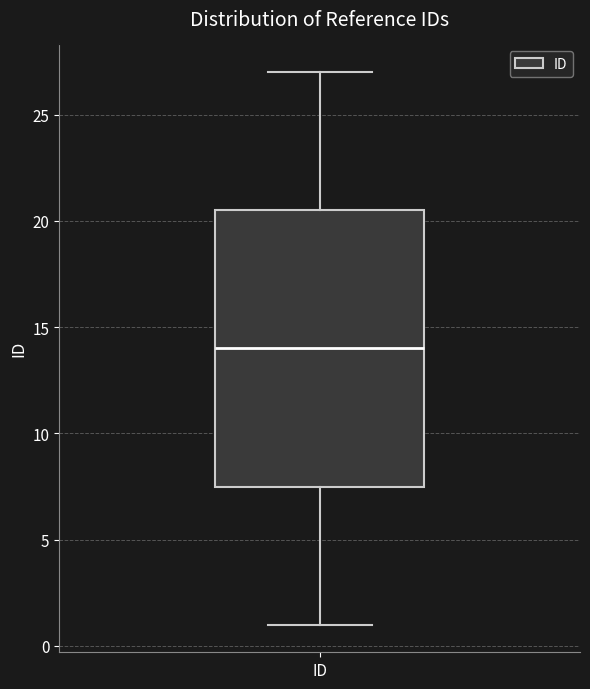

Read this box plot against the y-axis: the position of the median line, the range covered by the box, and the ends of both whiskers. The values are not printed on the chart, so give them approximately, as read against the axis.

median 14.0, box 7.5 to 20.5, whiskers 1.0 to 27.0